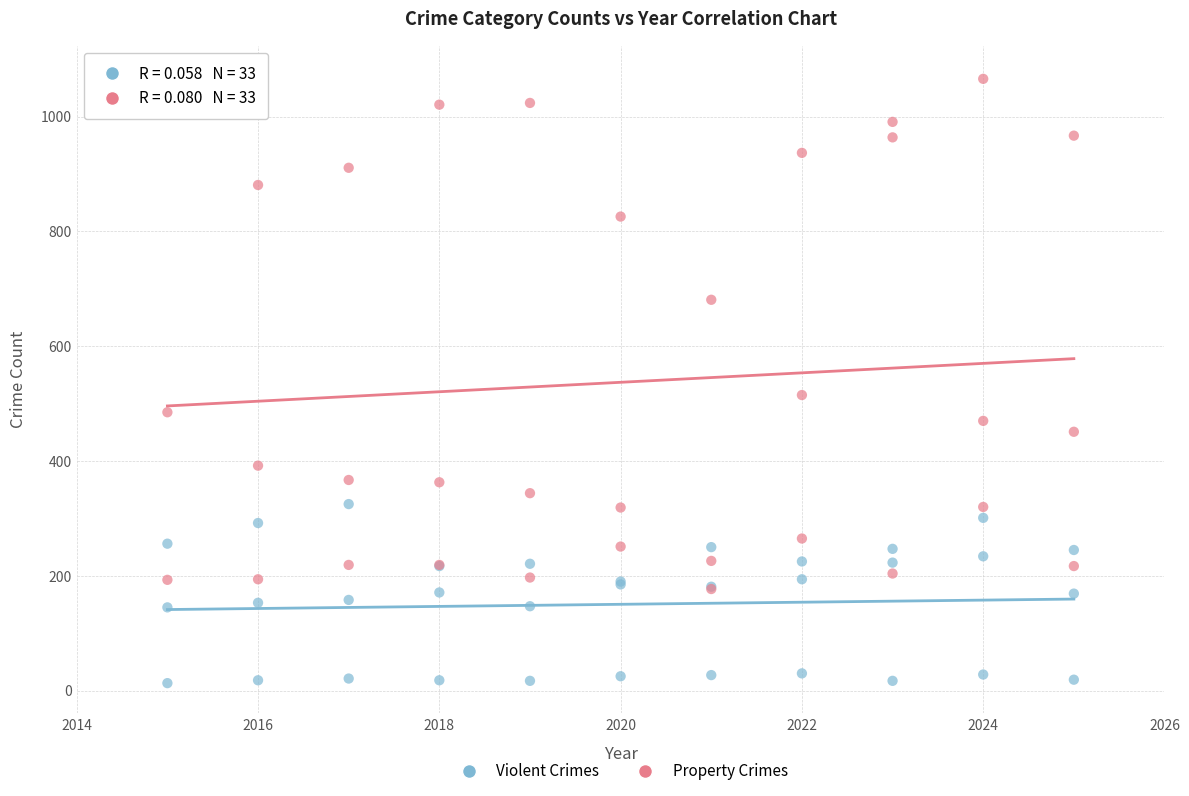

Which series has the largest Y range (max minus min)?

Property Crimes